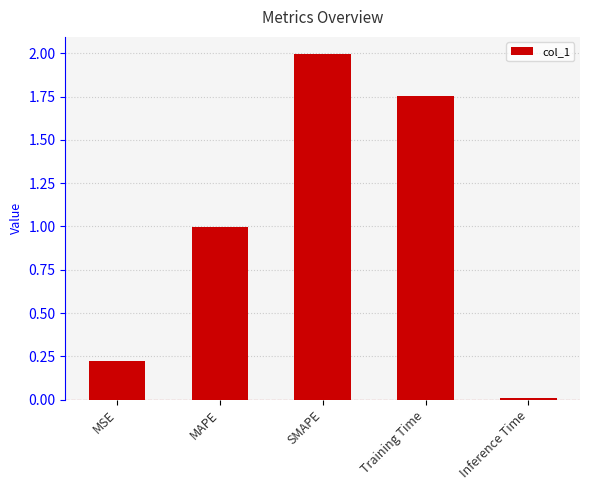

The chart shows a value of 1.0 at MAPE. True or false?

True